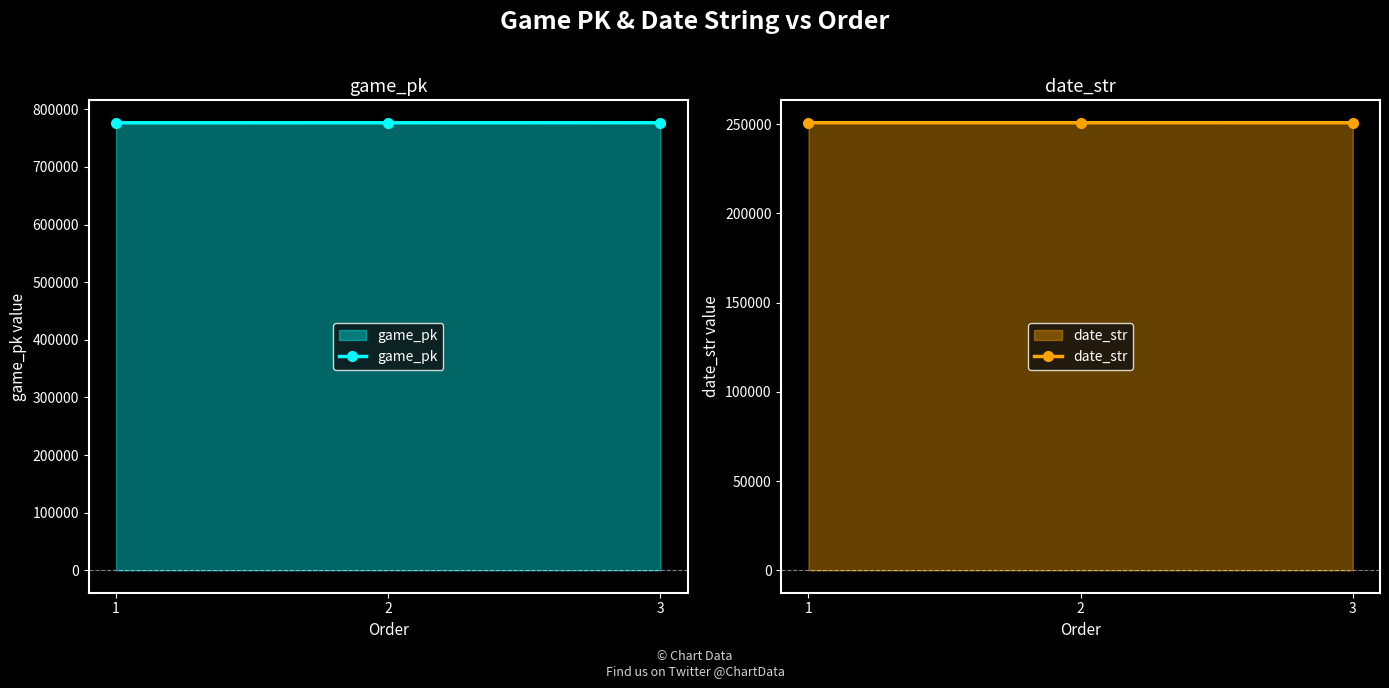

What is the value of the game_pk point at the 1st from the left?

776573